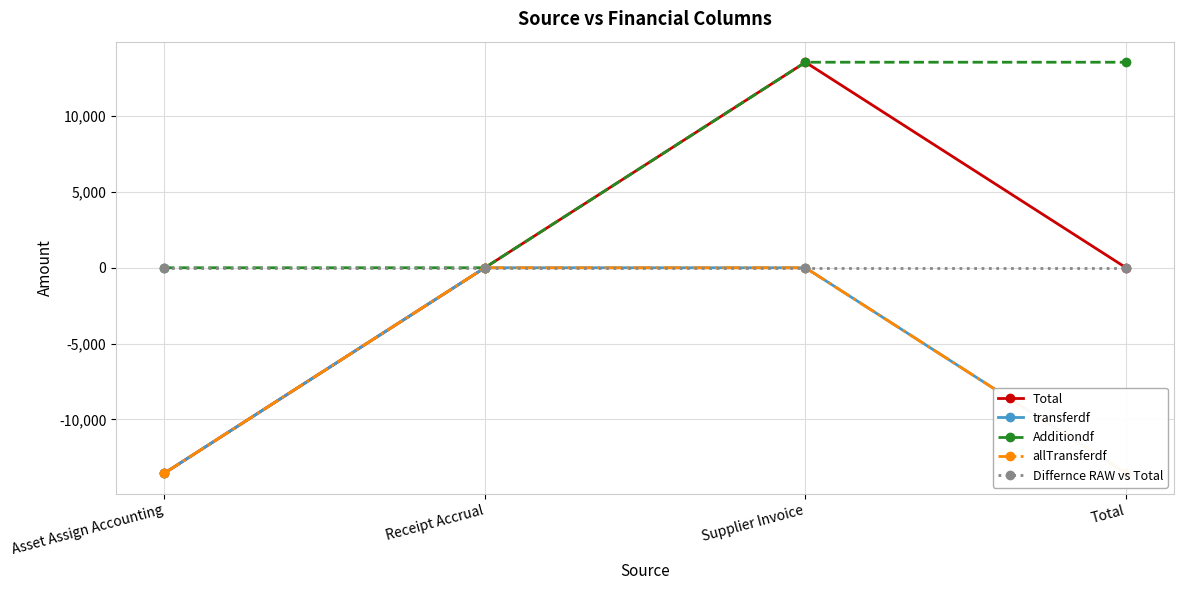

What is the difference between the maximum and minimum values in the allTransferdf series?

13560